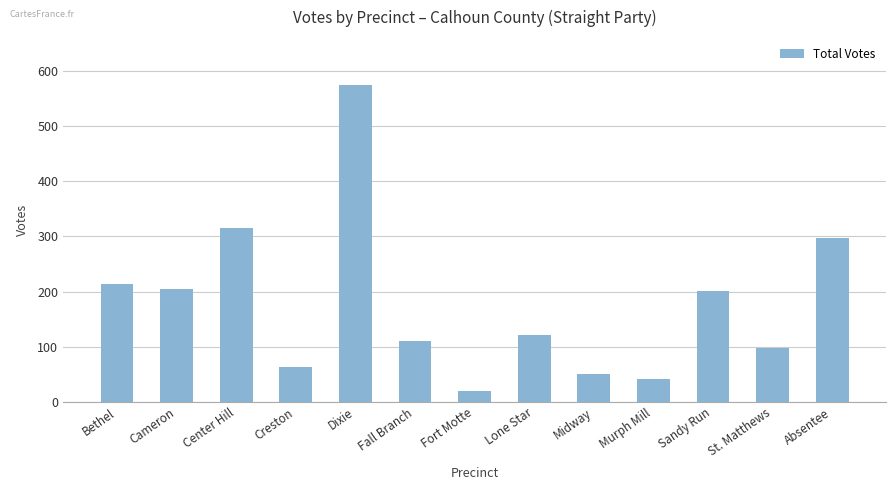

What is the ratio of the value at Bethel to the value at Absentee?

0.7